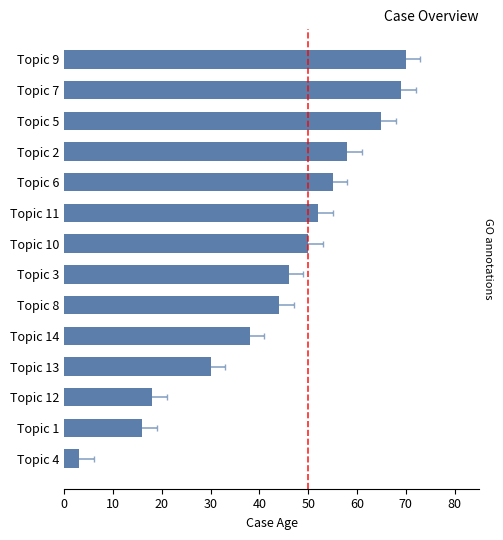

Reading left to right, what are all the values shown in this chart?

3	16	18	30	38	44	46	50	52	55	58	65	69	70